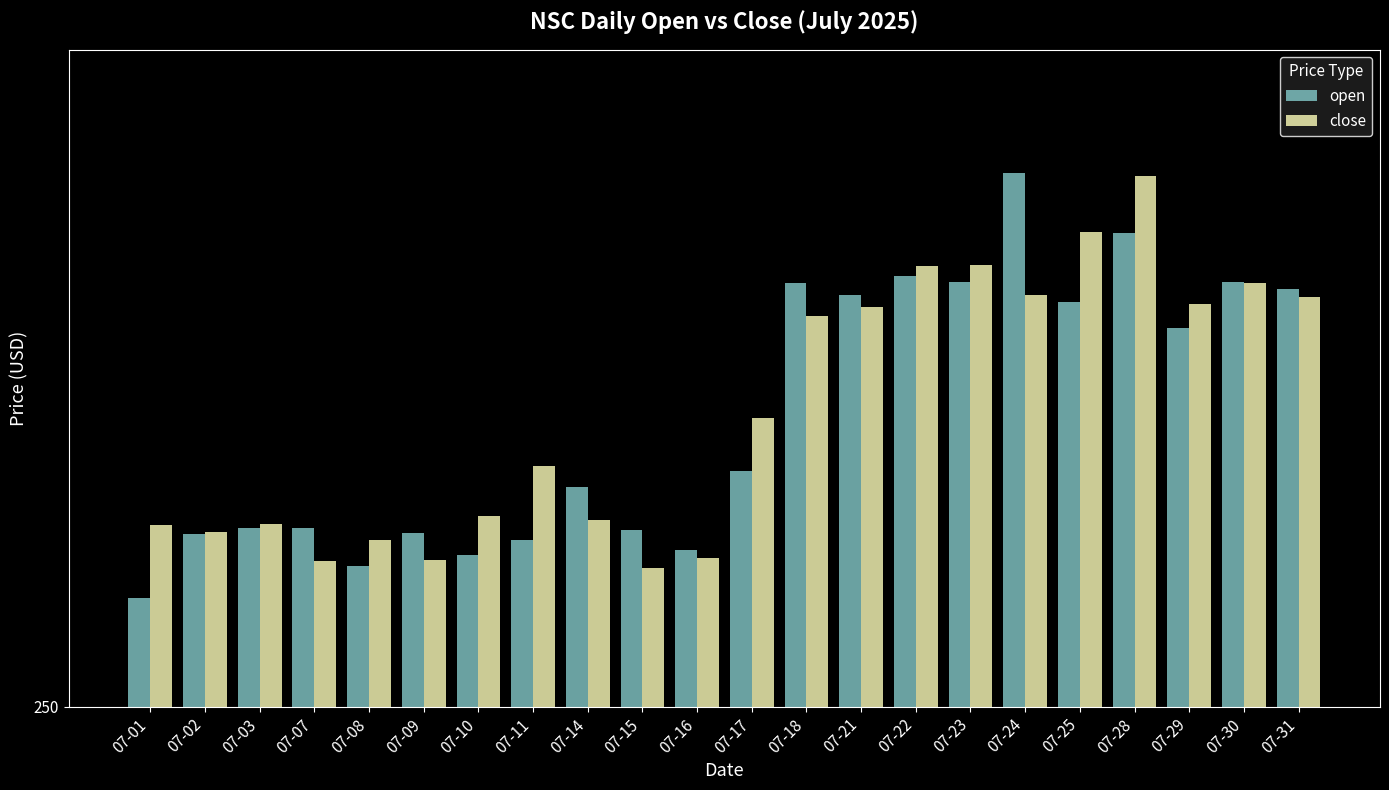

What are all the series names shown in the legend?

open, close